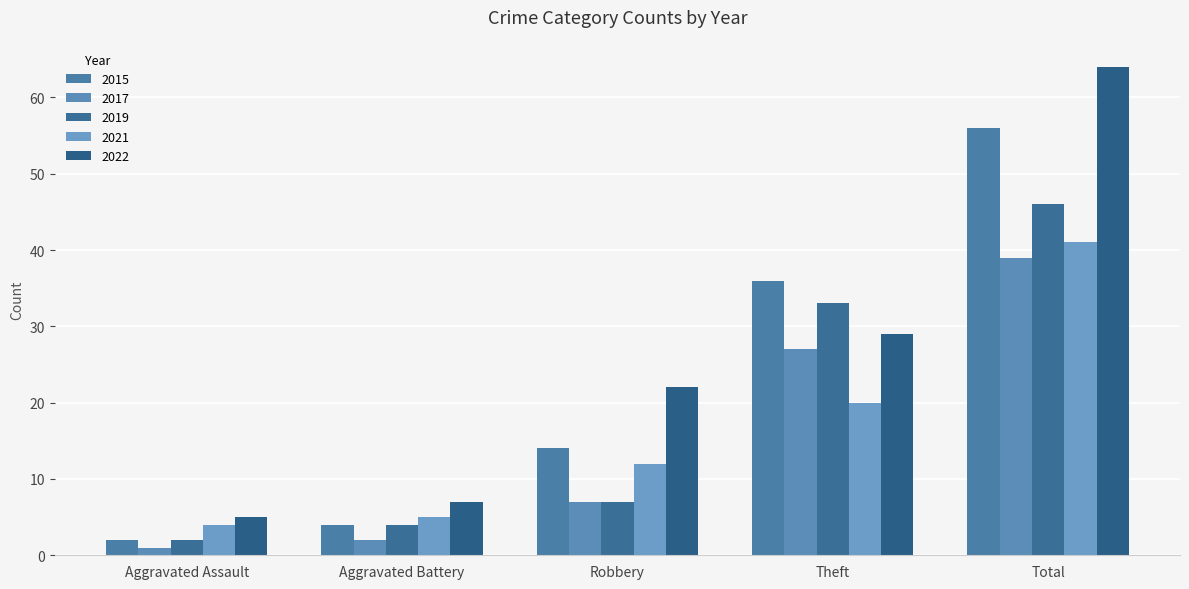

How many data points does each series have?

5